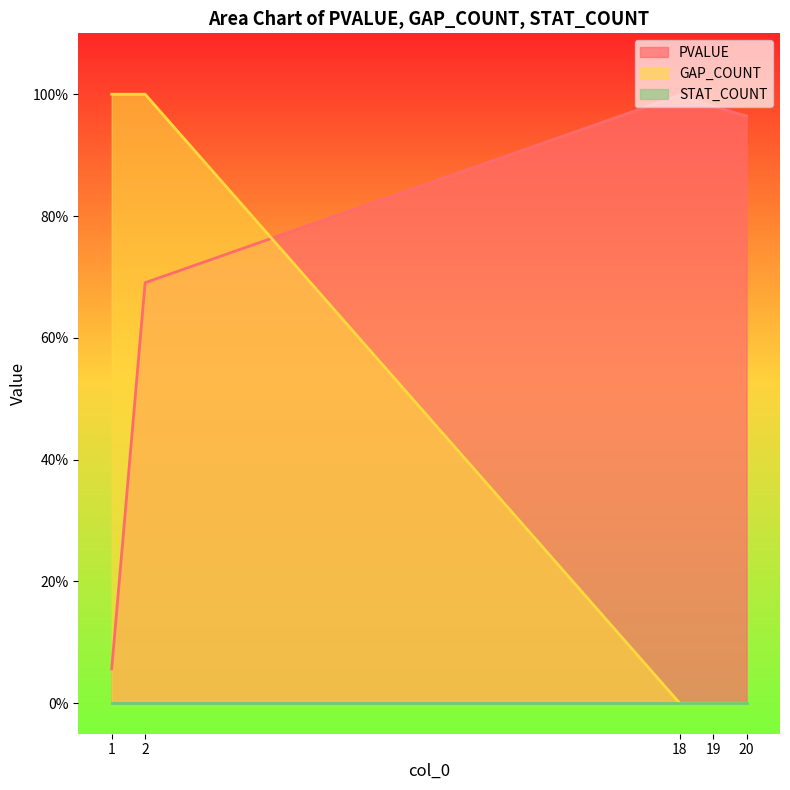

What is the sum of all GAP_COUNT values?

2.0